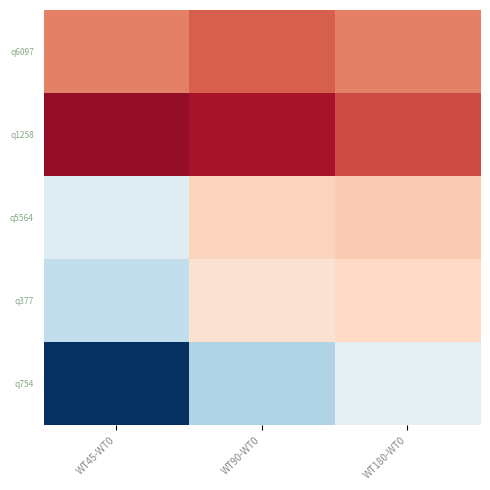

Which category has the highest value across all series?

WT45-WT0